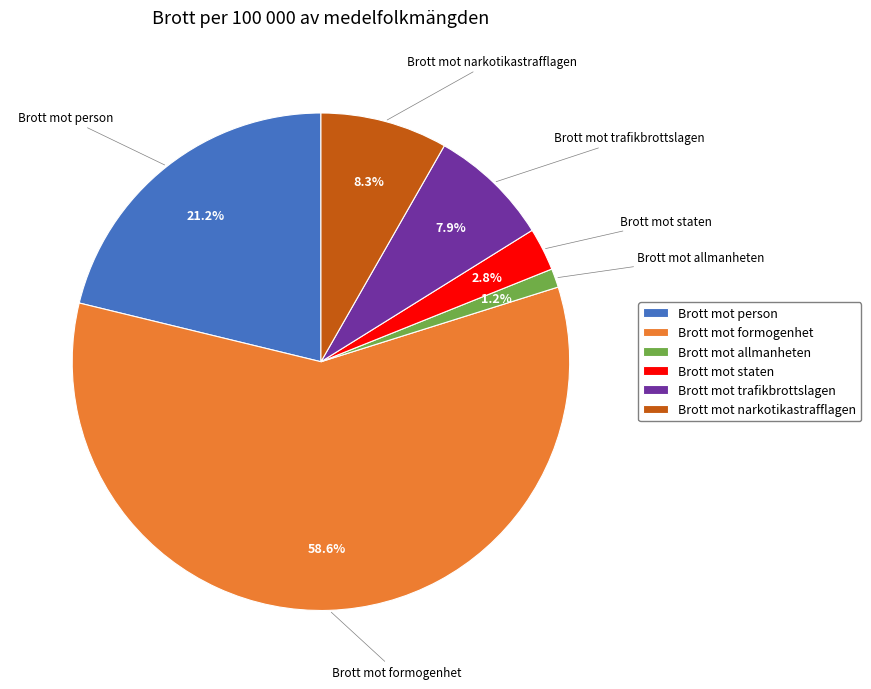

What is the largest slice in the pie chart?

Brott mot formogenhet